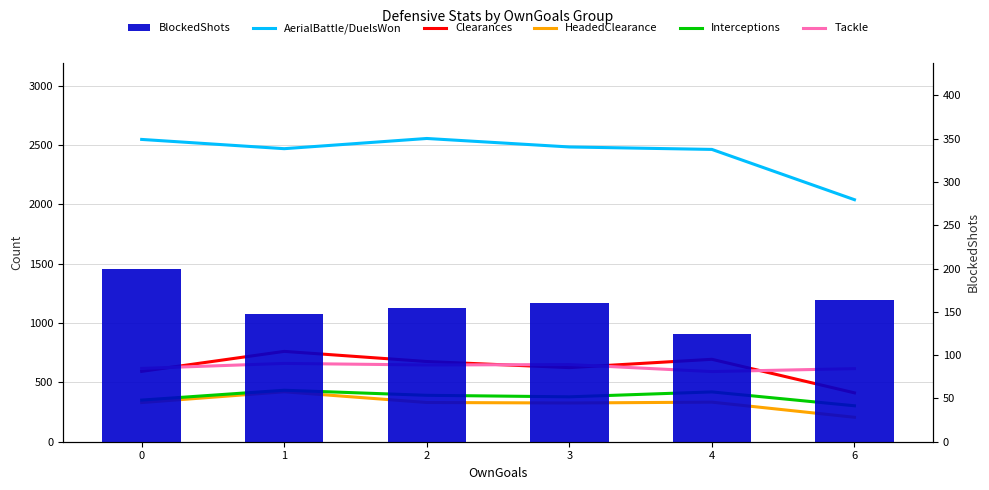

How many categories are shown in the chart?

6